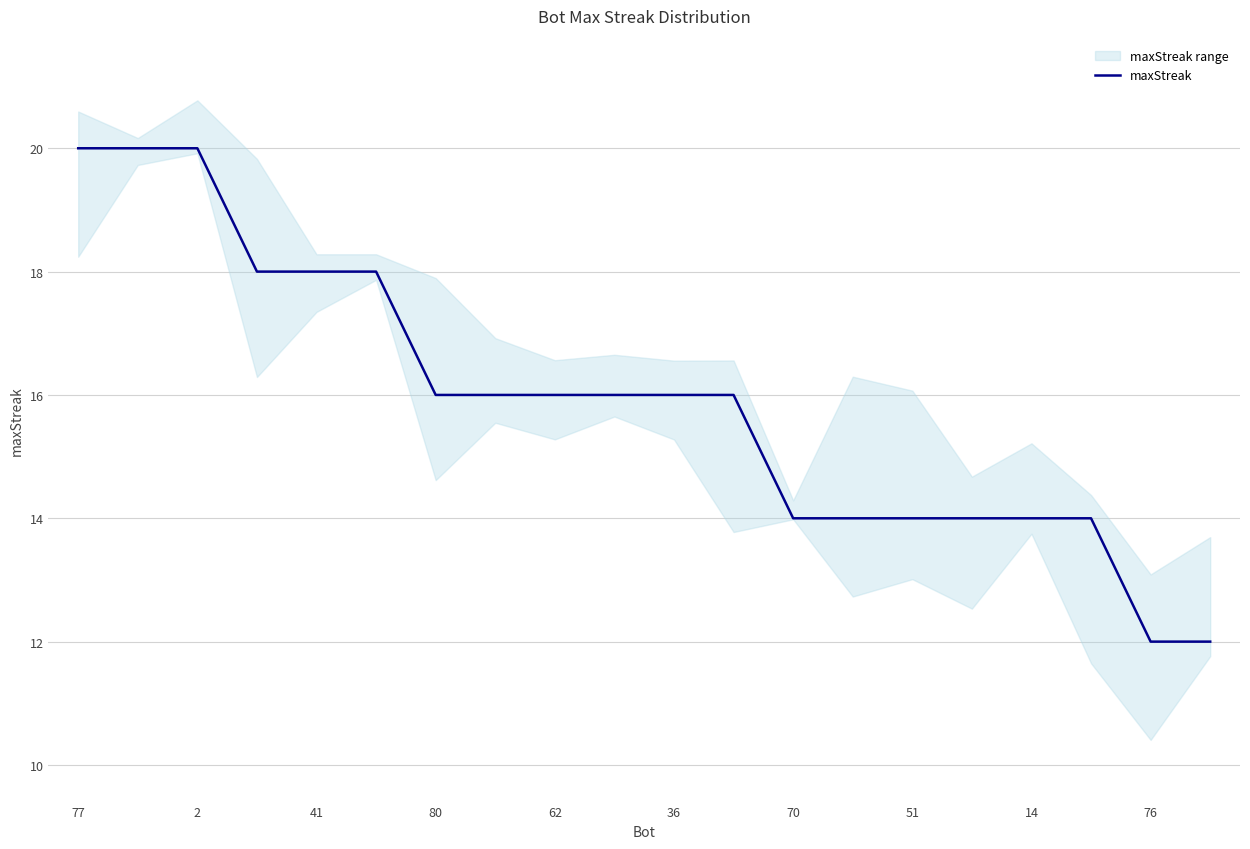

True or false: maxStreak has a value of 20 at 14.

False